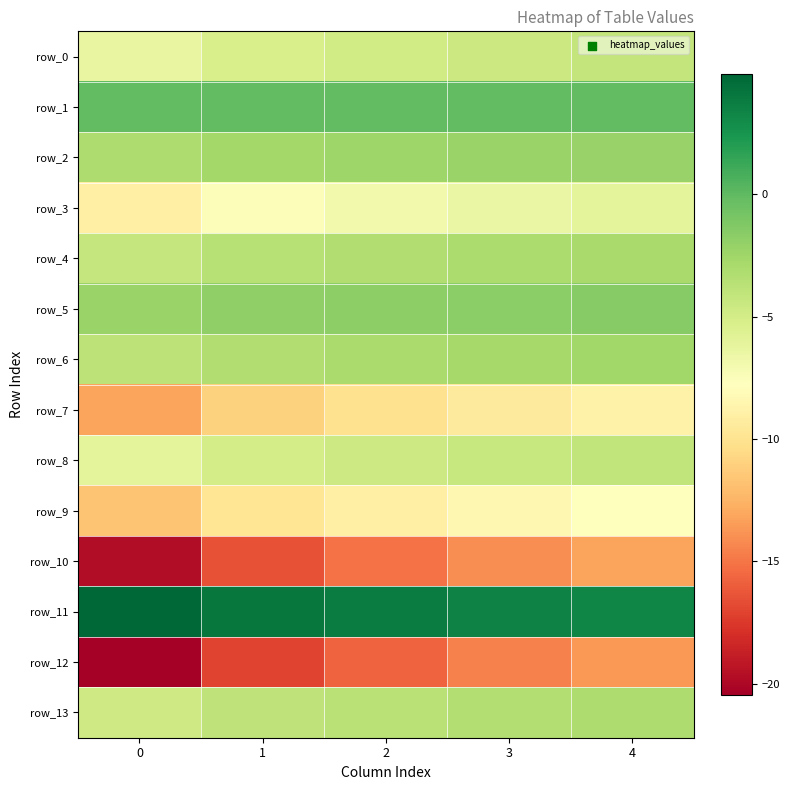

List the labels in order of row_10 value, smallest first.

0, 1, 2, 3, 4